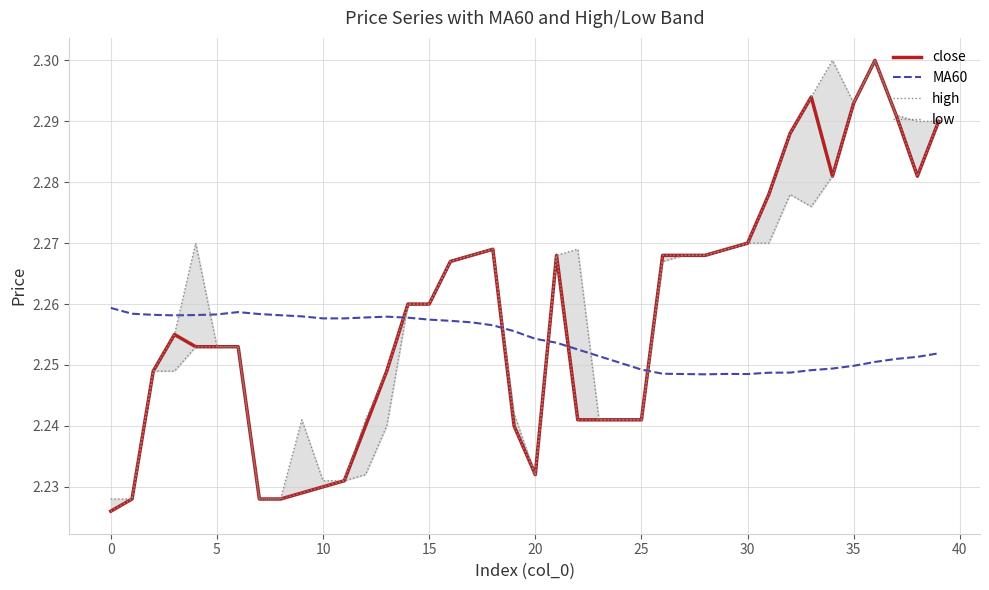

The value of MA60 at 12 is 2.3. True or false?

True